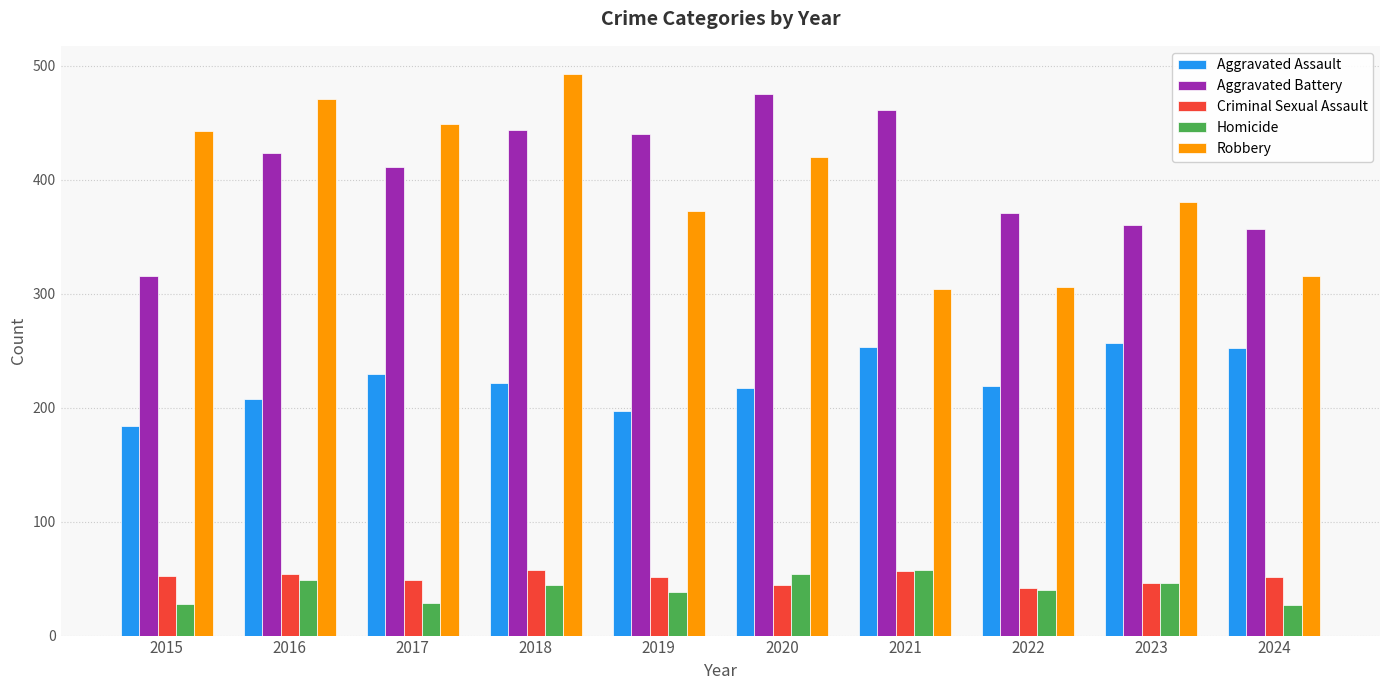

Between 2018 and 2021, which series saw the biggest shift?

Robbery